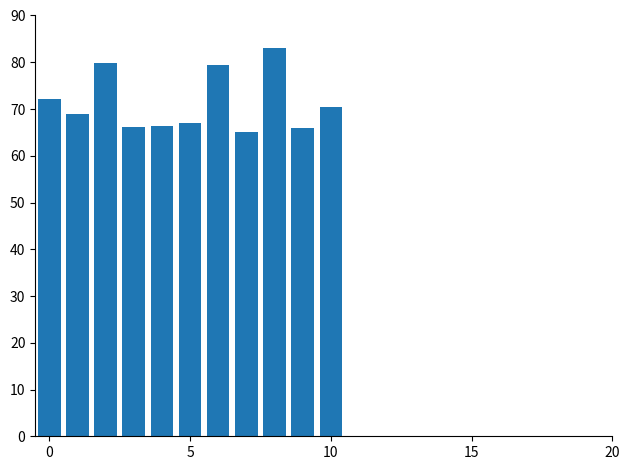

What is the maximum value shown in the chart?

83.0